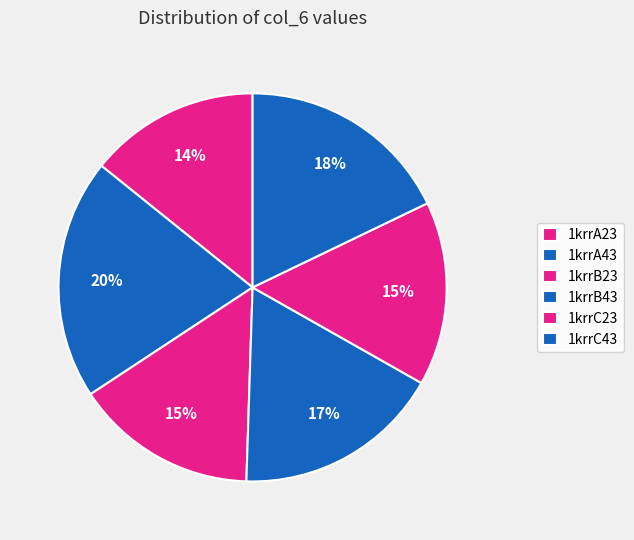

How many segments does this pie chart have?

6